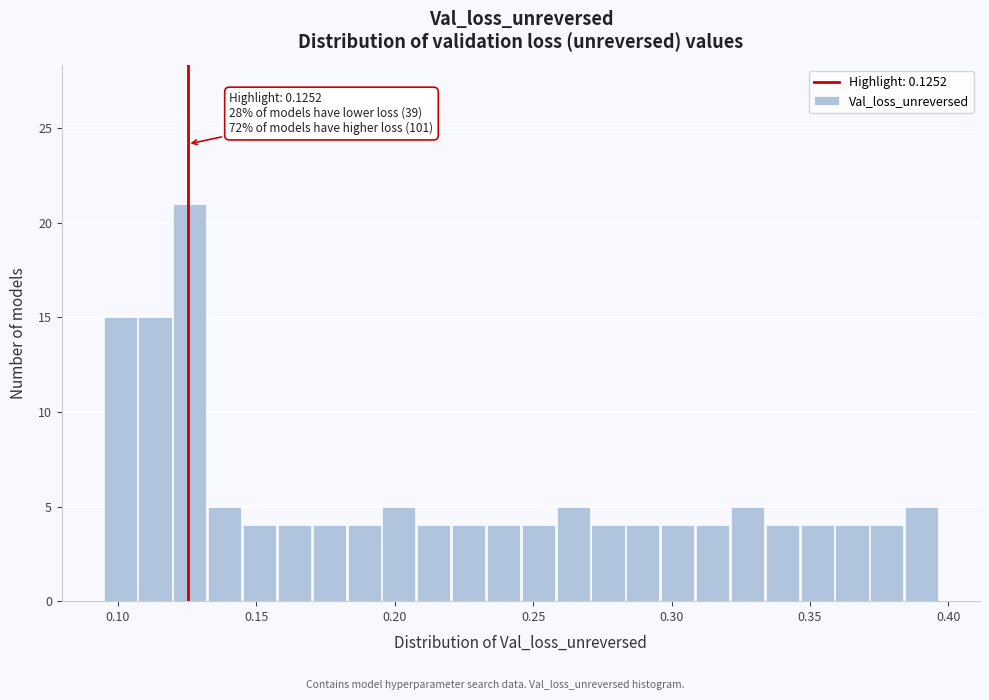

Around what value on the x-axis is the tallest bar? Give the approximate position of its centre, as read against the axis.

0.125